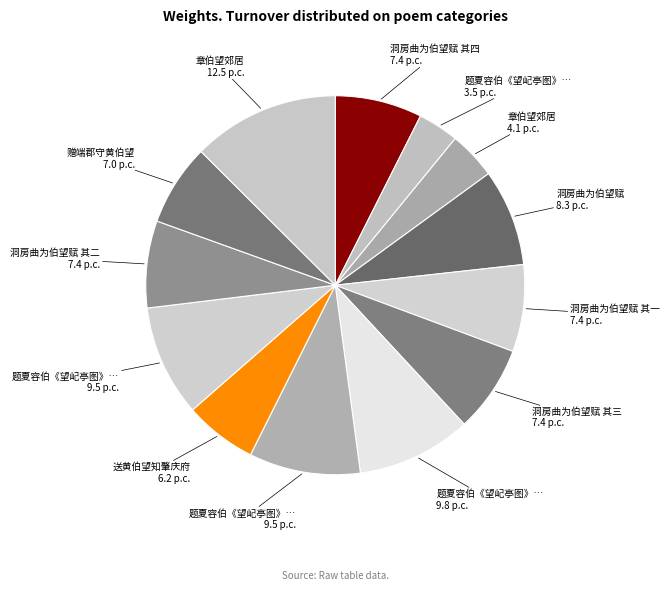

Rank the categories by value from lowest to highest.

题夏容伯《望屺亭图》后, 章伯望郊居, 送黄伯望知肇庆府, 赠端郡守黄伯望, 洞房曲为伯望赋 其一, 洞房曲为伯望赋 其二, 洞房曲为伯望赋 其三, 洞房曲为伯望赋 其四, 洞房曲为伯望赋, 题夏容伯《望屺亭图》后二首 其一, 题夏容伯《望屺亭图》后二首 其二, 题夏容伯《望屺亭图》后二首, 章伯望郊居